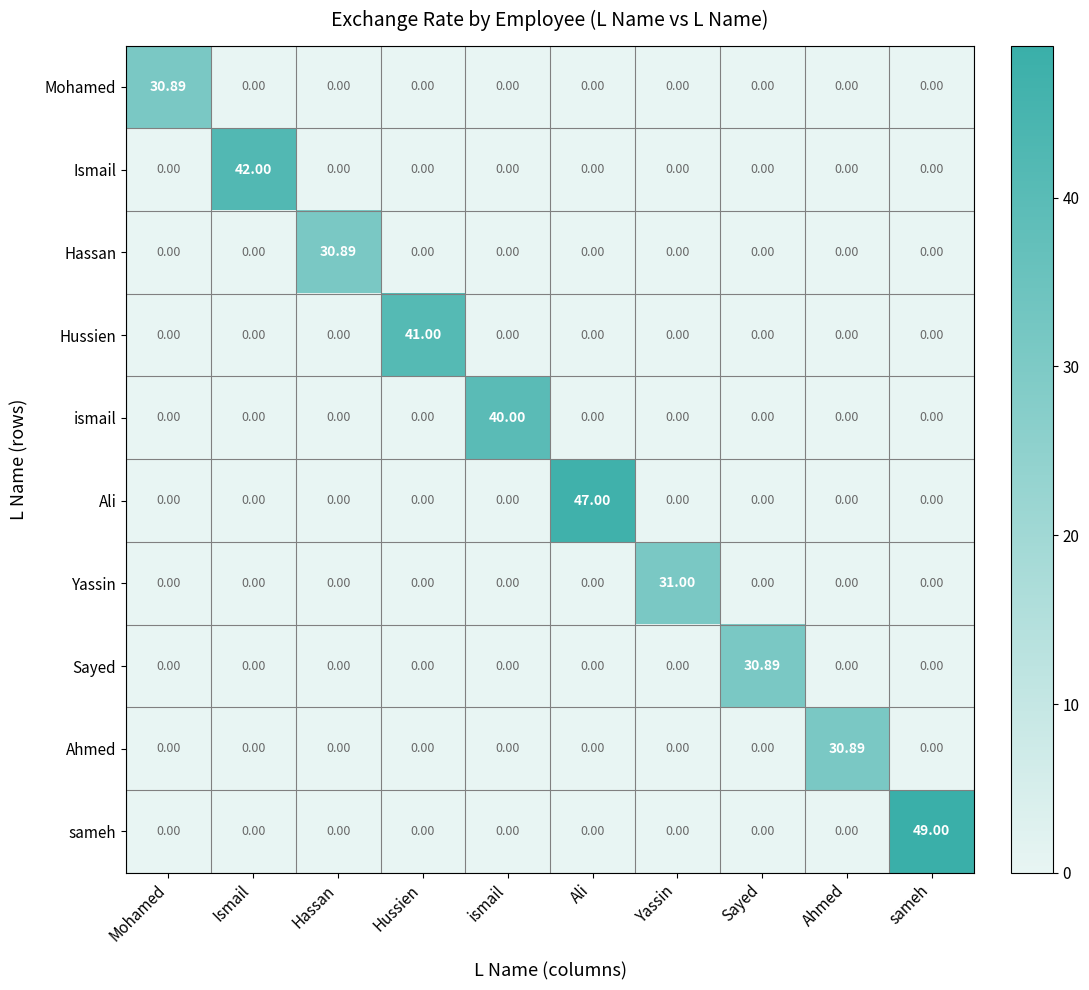

Count the number of categories in the chart.

10